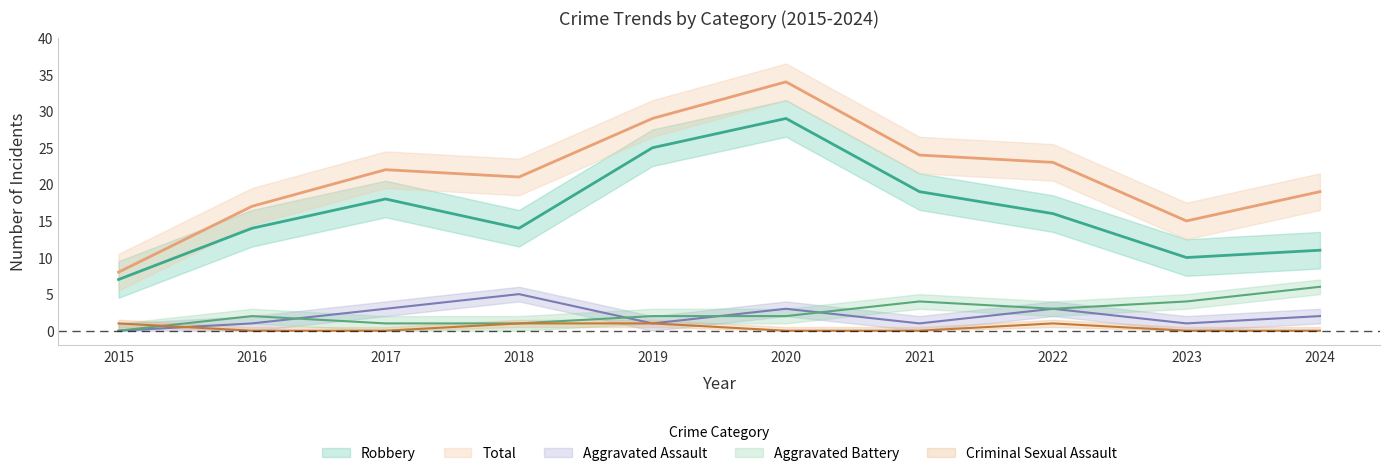

Reading left to right, transcribe all the data shown in this chart.

Aggravated Assault: 2015=0	2016=1	2017=3	2018=5	2019=1	2020=3	2021=1	2022=3	2023=1	2024=2
Aggravated Battery: 2015=0	2016=2	2017=1	2018=1	2019=2	2020=2	2021=4	2022=3	2023=4	2024=6
Criminal Sexual Assault: 2015=1	2016=0	2017=0	2018=1	2019=1	2020=0	2021=0	2022=1	2023=0	2024=0
Robbery: 2015=7	2016=14	2017=18	2018=14	2019=25	2020=29	2021=19	2022=16	2023=10	2024=11
Total: 2015=8	2016=17	2017=22	2018=21	2019=29	2020=34	2021=24	2022=23	2023=15	2024=19